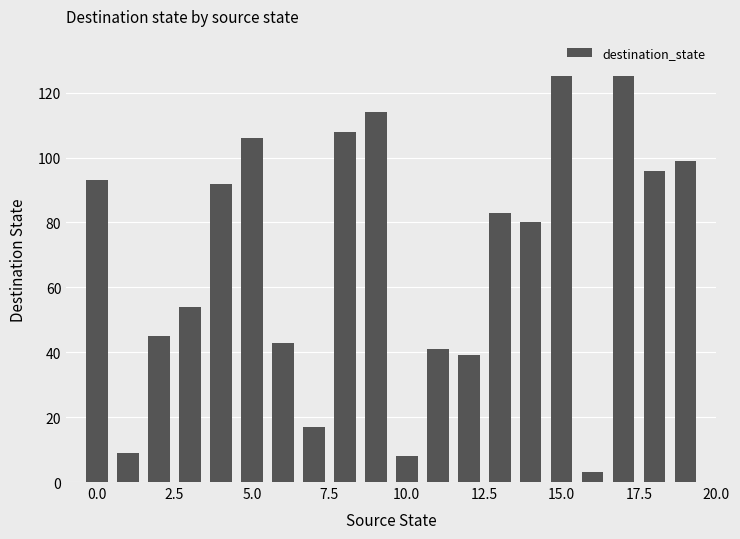

What is the average value?

69